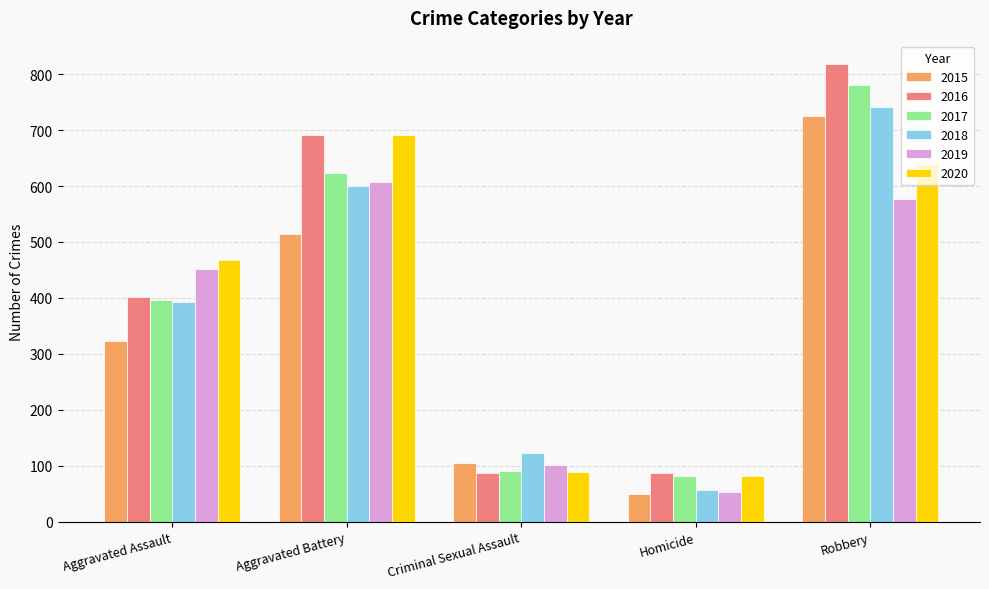

Count the 2016 values in the range 87 to 691.

4